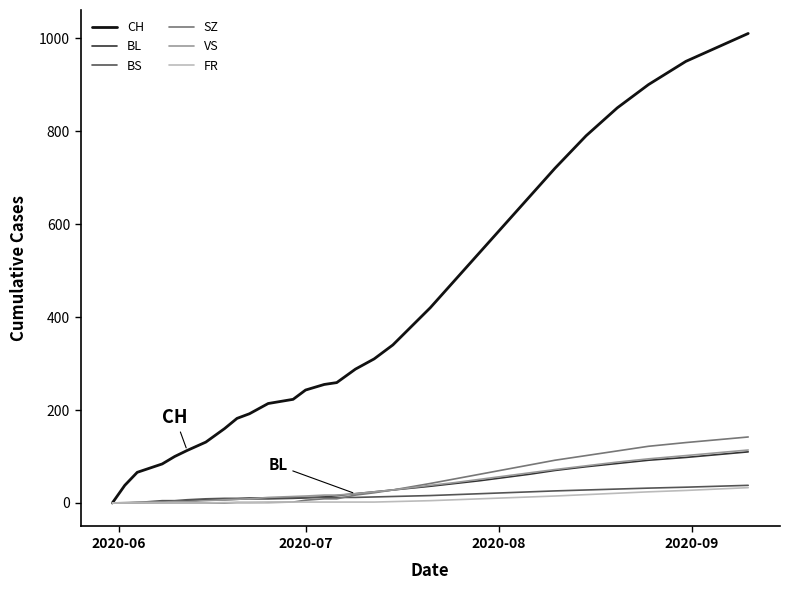

Which series has the largest range (max minus min)?

CH